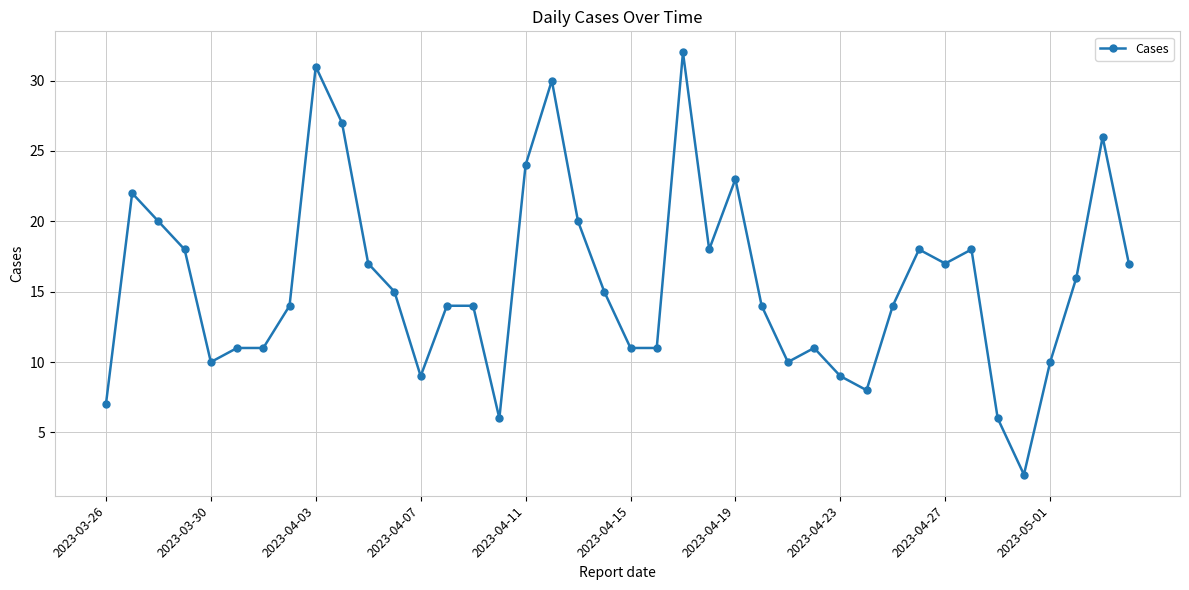

True or false: there are more than 1 points higher than both neighbors.

True